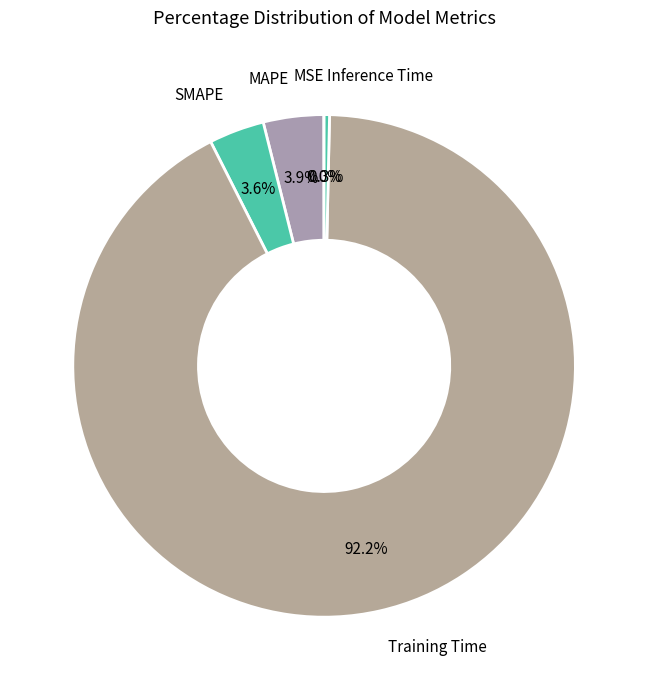

Do MAPE and Inference Time together represent more than half of the pie?

No